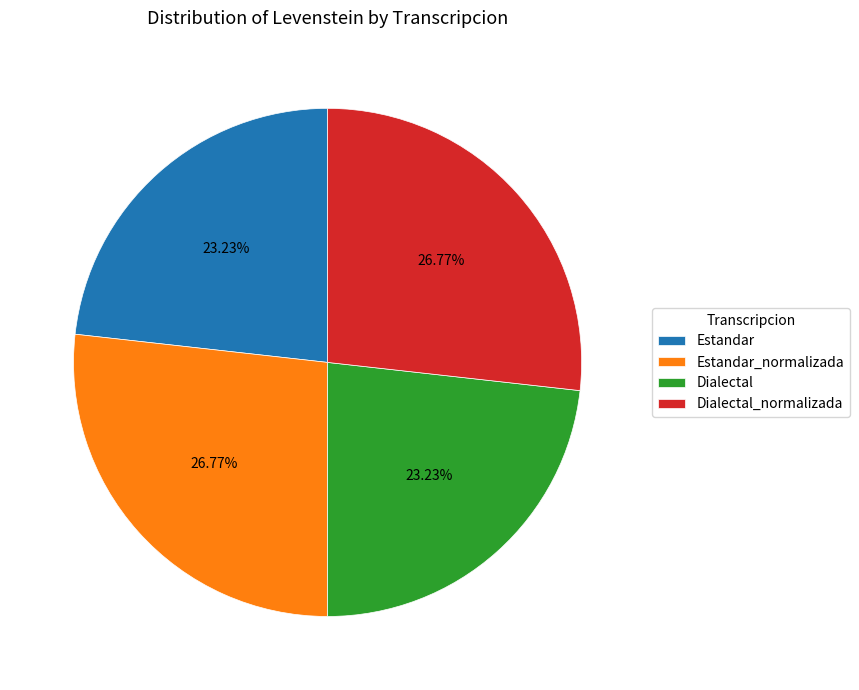

What percentage is the Dialectal_normalizada slice, to the nearest percent?

27%